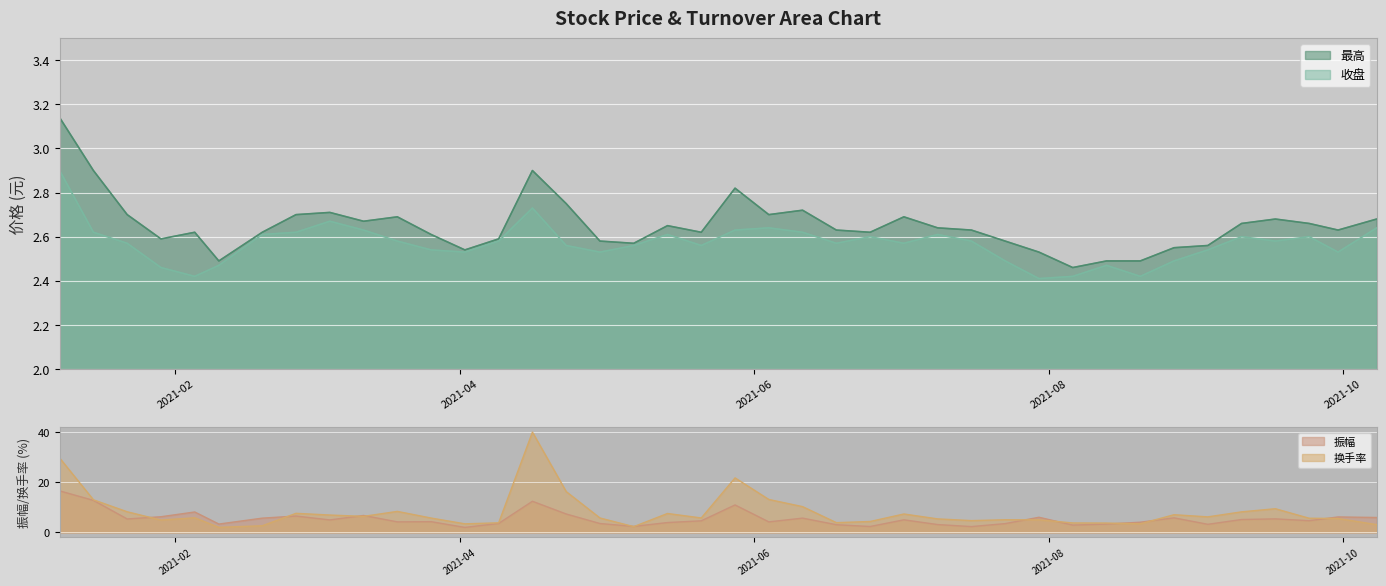

Reading right to left, extract all data points from this chart.

最高: 2.7	2.6	2.7	2.7	2.7	2.6	2.5	2.5	2.5	2.5	2.5	2.6	2.6	2.6	2.7	2.6	2.6	2.7	2.7	2.8	2.6	2.6	2.6	2.6	2.8	2.9	2.6	2.5	2.6	2.7	2.7	2.7	2.7	2.6	2.5	2.6	2.6	2.7	2.9	3.1
收盘: 2.6	2.5	2.6	2.6	2.6	2.5	2.5	2.4	2.5	2.4	2.4	2.5	2.6	2.6	2.6	2.6	2.6	2.6	2.6	2.6	2.6	2.6	2.6	2.5	2.6	2.7	2.6	2.5	2.5	2.6	2.6	2.7	2.6	2.6	2.5	2.4	2.5	2.6	2.6	2.9
振幅: 5.9	6.2	4.7	5.4	5.1	3.2	5.8	4.0	3.3	2.9	6.0	3.5	2.3	3.1	5.0	2.3	3.0	5.7	4.2	10.9	4.6	3.9	2.4	3.5	7.3	12.4	3.6	2.0	4.3	4.2	6.7	5.0	6.5	5.7	3.3	8.1	6.2	5.3	12.8	16.6
换手率: 3.1	5.5	5.6	9.4	8.2	6.2	7.0	3.4	3.7	3.8	5.0	5.0	4.7	5.4	7.3	4.3	3.9	10.3	13.1	21.7	5.7	7.5	2.3	5.7	16.3	40.0	3.8	3.4	5.7	8.4	6.4	6.9	7.6	2.6	2.0	5.8	4.9	8.2	13.0	29.6